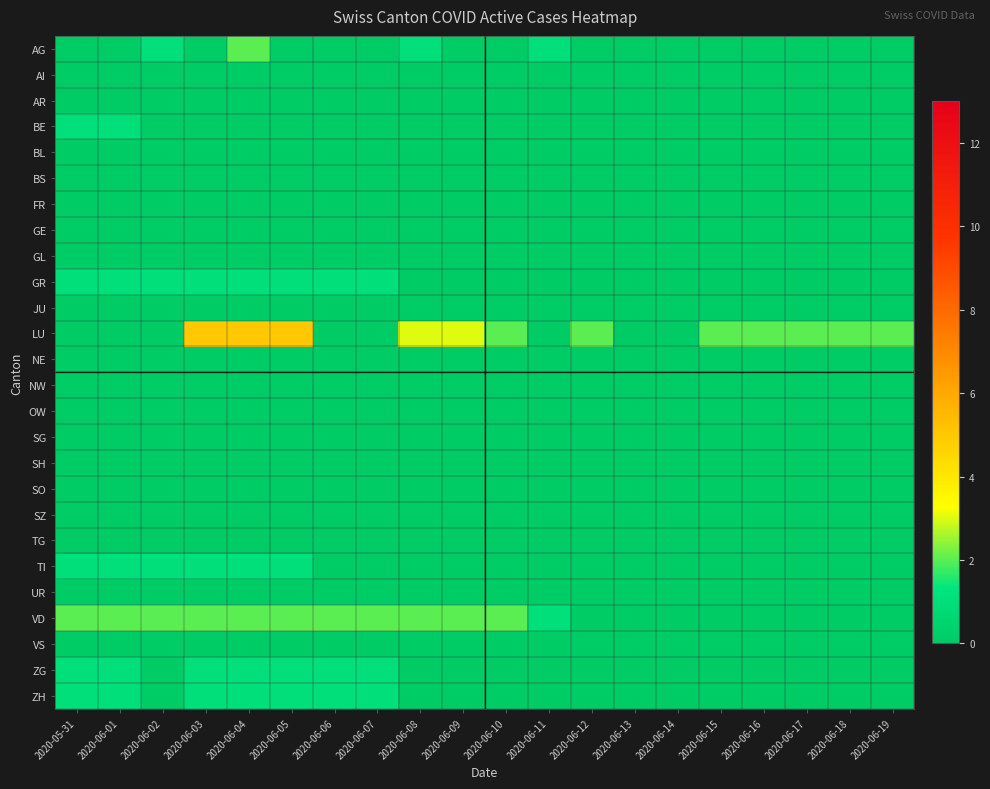

Reading left to right, transcribe all the data shown in this chart.

AG: 2020-05-31=0	2020-06-01=0	2020-06-02=1	2020-06-03=0	2020-06-04=2	2020-06-05=0	2020-06-06=0	2020-06-07=0	2020-06-08=1	2020-06-09=0	2020-06-10=0	2020-06-11=1	2020-06-12=0	2020-06-13=0	2020-06-14=0	2020-06-15=0	2020-06-16=0	2020-06-17=0	2020-06-18=0	2020-06-19=0
AI: 2020-05-31=0	2020-06-01=0	2020-06-02=0	2020-06-03=0	2020-06-04=0	2020-06-05=0	2020-06-06=0	2020-06-07=0	2020-06-08=0	2020-06-09=0	2020-06-10=0	2020-06-11=0	2020-06-12=0	2020-06-13=0	2020-06-14=0	2020-06-15=0	2020-06-16=0	2020-06-17=0	2020-06-18=0	2020-06-19=0
AR: 2020-05-31=0	2020-06-01=0	2020-06-02=0	2020-06-03=0	2020-06-04=0	2020-06-05=0	2020-06-06=0	2020-06-07=0	2020-06-08=0	2020-06-09=0	2020-06-10=0	2020-06-11=0	2020-06-12=0	2020-06-13=0	2020-06-14=0	2020-06-15=0	2020-06-16=0	2020-06-17=0	2020-06-18=0	2020-06-19=0
BE: 2020-05-31=1	2020-06-01=1	2020-06-02=0	2020-06-03=0	2020-06-04=0	2020-06-05=0	2020-06-06=0	2020-06-07=0	2020-06-08=0	2020-06-09=0	2020-06-10=0	2020-06-11=0	2020-06-12=0	2020-06-13=0	2020-06-14=0	2020-06-15=0	2020-06-16=0	2020-06-17=0	2020-06-18=0	2020-06-19=0
BL: 2020-05-31=0	2020-06-01=0	2020-06-02=0	2020-06-03=0	2020-06-04=0	2020-06-05=0	2020-06-06=0	2020-06-07=0	2020-06-08=0	2020-06-09=0	2020-06-10=0	2020-06-11=0	2020-06-12=0	2020-06-13=0	2020-06-14=0	2020-06-15=0	2020-06-16=0	2020-06-17=0	2020-06-18=0	2020-06-19=0
BS: 2020-05-31=0	2020-06-01=0	2020-06-02=0	2020-06-03=0	2020-06-04=0	2020-06-05=0	2020-06-06=0	2020-06-07=0	2020-06-08=0	2020-06-09=0	2020-06-10=0	2020-06-11=0	2020-06-12=0	2020-06-13=0	2020-06-14=0	2020-06-15=0	2020-06-16=0	2020-06-17=0	2020-06-18=0	2020-06-19=0
FR: 2020-05-31=0	2020-06-01=0	2020-06-02=0	2020-06-03=0	2020-06-04=0	2020-06-05=0	2020-06-06=0	2020-06-07=0	2020-06-08=0	2020-06-09=0	2020-06-10=0	2020-06-11=0	2020-06-12=0	2020-06-13=0	2020-06-14=0	2020-06-15=0	2020-06-16=0	2020-06-17=0	2020-06-18=0	2020-06-19=0
GE: 2020-05-31=0	2020-06-01=0	2020-06-02=0	2020-06-03=0	2020-06-04=0	2020-06-05=0	2020-06-06=0	2020-06-07=0	2020-06-08=0	2020-06-09=0	2020-06-10=0	2020-06-11=0	2020-06-12=0	2020-06-13=0	2020-06-14=0	2020-06-15=0	2020-06-16=0	2020-06-17=0	2020-06-18=0	2020-06-19=0
GL: 2020-05-31=0	2020-06-01=0	2020-06-02=0	2020-06-03=0	2020-06-04=0	2020-06-05=0	2020-06-06=0	2020-06-07=0	2020-06-08=0	2020-06-09=0	2020-06-10=0	2020-06-11=0	2020-06-12=0	2020-06-13=0	2020-06-14=0	2020-06-15=0	2020-06-16=0	2020-06-17=0	2020-06-18=0	2020-06-19=0
GR: 2020-05-31=1	2020-06-01=1	2020-06-02=1	2020-06-03=1	2020-06-04=1	2020-06-05=1	2020-06-06=1	2020-06-07=1	2020-06-08=0	2020-06-09=0	2020-06-10=0	2020-06-11=0	2020-06-12=0	2020-06-13=0	2020-06-14=0	2020-06-15=0	2020-06-16=0	2020-06-17=0	2020-06-18=0	2020-06-19=0
JU: 2020-05-31=0	2020-06-01=0	2020-06-02=0	2020-06-03=0	2020-06-04=0	2020-06-05=0	2020-06-06=0	2020-06-07=0	2020-06-08=0	2020-06-09=0	2020-06-10=0	2020-06-11=0	2020-06-12=0	2020-06-13=0	2020-06-14=0	2020-06-15=0	2020-06-16=0	2020-06-17=0	2020-06-18=0	2020-06-19=0
LU: 2020-05-31=0	2020-06-01=0	2020-06-02=0	2020-06-03=5	2020-06-04=5	2020-06-05=5	2020-06-06=0	2020-06-07=0	2020-06-08=3	2020-06-09=3	2020-06-10=2	2020-06-11=0	2020-06-12=2	2020-06-13=0	2020-06-14=0	2020-06-15=2	2020-06-16=2	2020-06-17=2	2020-06-18=2	2020-06-19=2
NE: 2020-05-31=0	2020-06-01=0	2020-06-02=0	2020-06-03=0	2020-06-04=0	2020-06-05=0	2020-06-06=0	2020-06-07=0	2020-06-08=0	2020-06-09=0	2020-06-10=0	2020-06-11=0	2020-06-12=0	2020-06-13=0	2020-06-14=0	2020-06-15=0	2020-06-16=0	2020-06-17=0	2020-06-18=0	2020-06-19=0
NW: 2020-05-31=0	2020-06-01=0	2020-06-02=0	2020-06-03=0	2020-06-04=0	2020-06-05=0	2020-06-06=0	2020-06-07=0	2020-06-08=0	2020-06-09=0	2020-06-10=0	2020-06-11=0	2020-06-12=0	2020-06-13=0	2020-06-14=0	2020-06-15=0	2020-06-16=0	2020-06-17=0	2020-06-18=0	2020-06-19=0
OW: 2020-05-31=0	2020-06-01=0	2020-06-02=0	2020-06-03=0	2020-06-04=0	2020-06-05=0	2020-06-06=0	2020-06-07=0	2020-06-08=0	2020-06-09=0	2020-06-10=0	2020-06-11=0	2020-06-12=0	2020-06-13=0	2020-06-14=0	2020-06-15=0	2020-06-16=0	2020-06-17=0	2020-06-18=0	2020-06-19=0
SG: 2020-05-31=0	2020-06-01=0	2020-06-02=0	2020-06-03=0	2020-06-04=0	2020-06-05=0	2020-06-06=0	2020-06-07=0	2020-06-08=0	2020-06-09=0	2020-06-10=0	2020-06-11=0	2020-06-12=0	2020-06-13=0	2020-06-14=0	2020-06-15=0	2020-06-16=0	2020-06-17=0	2020-06-18=0	2020-06-19=0
SH: 2020-05-31=0	2020-06-01=0	2020-06-02=0	2020-06-03=0	2020-06-04=0	2020-06-05=0	2020-06-06=0	2020-06-07=0	2020-06-08=0	2020-06-09=0	2020-06-10=0	2020-06-11=0	2020-06-12=0	2020-06-13=0	2020-06-14=0	2020-06-15=0	2020-06-16=0	2020-06-17=0	2020-06-18=0	2020-06-19=0
SO: 2020-05-31=0	2020-06-01=0	2020-06-02=0	2020-06-03=0	2020-06-04=0	2020-06-05=0	2020-06-06=0	2020-06-07=0	2020-06-08=0	2020-06-09=0	2020-06-10=0	2020-06-11=0	2020-06-12=0	2020-06-13=0	2020-06-14=0	2020-06-15=0	2020-06-16=0	2020-06-17=0	2020-06-18=0	2020-06-19=0
SZ: 2020-05-31=0	2020-06-01=0	2020-06-02=0	2020-06-03=0	2020-06-04=0	2020-06-05=0	2020-06-06=0	2020-06-07=0	2020-06-08=0	2020-06-09=0	2020-06-10=0	2020-06-11=0	2020-06-12=0	2020-06-13=0	2020-06-14=0	2020-06-15=0	2020-06-16=0	2020-06-17=0	2020-06-18=0	2020-06-19=0
TG: 2020-05-31=0	2020-06-01=0	2020-06-02=0	2020-06-03=0	2020-06-04=0	2020-06-05=0	2020-06-06=0	2020-06-07=0	2020-06-08=0	2020-06-09=0	2020-06-10=0	2020-06-11=0	2020-06-12=0	2020-06-13=0	2020-06-14=0	2020-06-15=0	2020-06-16=0	2020-06-17=0	2020-06-18=0	2020-06-19=0
TI: 2020-05-31=1	2020-06-01=1	2020-06-02=1	2020-06-03=1	2020-06-04=1	2020-06-05=1	2020-06-06=0	2020-06-07=0	2020-06-08=0	2020-06-09=0	2020-06-10=0	2020-06-11=0	2020-06-12=0	2020-06-13=0	2020-06-14=0	2020-06-15=0	2020-06-16=0	2020-06-17=0	2020-06-18=0	2020-06-19=0
UR: 2020-05-31=0	2020-06-01=0	2020-06-02=0	2020-06-03=0	2020-06-04=0	2020-06-05=0	2020-06-06=0	2020-06-07=0	2020-06-08=0	2020-06-09=0	2020-06-10=0	2020-06-11=0	2020-06-12=0	2020-06-13=0	2020-06-14=0	2020-06-15=0	2020-06-16=0	2020-06-17=0	2020-06-18=0	2020-06-19=0
VD: 2020-05-31=2	2020-06-01=2	2020-06-02=2	2020-06-03=2	2020-06-04=2	2020-06-05=2	2020-06-06=2	2020-06-07=2	2020-06-08=2	2020-06-09=2	2020-06-10=2	2020-06-11=1	2020-06-12=0	2020-06-13=0	2020-06-14=0	2020-06-15=0	2020-06-16=0	2020-06-17=0	2020-06-18=0	2020-06-19=0
VS: 2020-05-31=0	2020-06-01=0	2020-06-02=0	2020-06-03=0	2020-06-04=0	2020-06-05=0	2020-06-06=0	2020-06-07=0	2020-06-08=0	2020-06-09=0	2020-06-10=0	2020-06-11=0	2020-06-12=0	2020-06-13=0	2020-06-14=0	2020-06-15=0	2020-06-16=0	2020-06-17=0	2020-06-18=0	2020-06-19=0
ZG: 2020-05-31=1	2020-06-01=1	2020-06-02=0	2020-06-03=1	2020-06-04=1	2020-06-05=1	2020-06-06=1	2020-06-07=1	2020-06-08=0	2020-06-09=0	2020-06-10=0	2020-06-11=0	2020-06-12=0	2020-06-13=0	2020-06-14=0	2020-06-15=0	2020-06-16=0	2020-06-17=0	2020-06-18=0	2020-06-19=0
ZH: 2020-05-31=1	2020-06-01=1	2020-06-02=0	2020-06-03=1	2020-06-04=1	2020-06-05=1	2020-06-06=1	2020-06-07=1	2020-06-08=0	2020-06-09=0	2020-06-10=0	2020-06-11=0	2020-06-12=0	2020-06-13=0	2020-06-14=0	2020-06-15=0	2020-06-16=0	2020-06-17=0	2020-06-18=0	2020-06-19=0